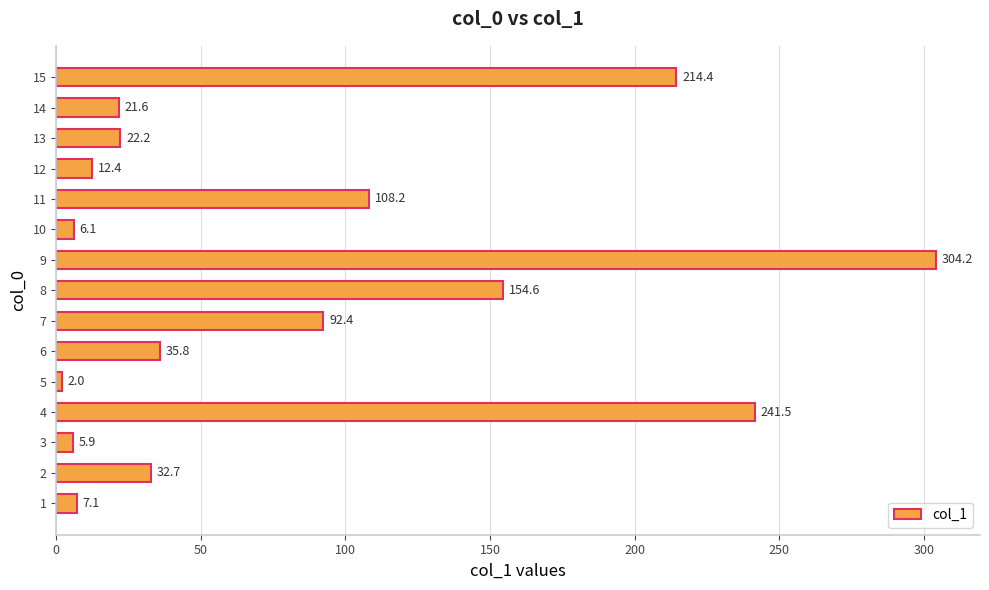

Reading bottom to top, extract all data points from this chart.

1=7.1	2=32.7	3=5.9	4=241.5	5=2.0	6=35.8	7=92.4	8=154.6	9=304.2	10=6.1	11=108.2	12=12.4	13=22.2	14=21.6	15=214.4